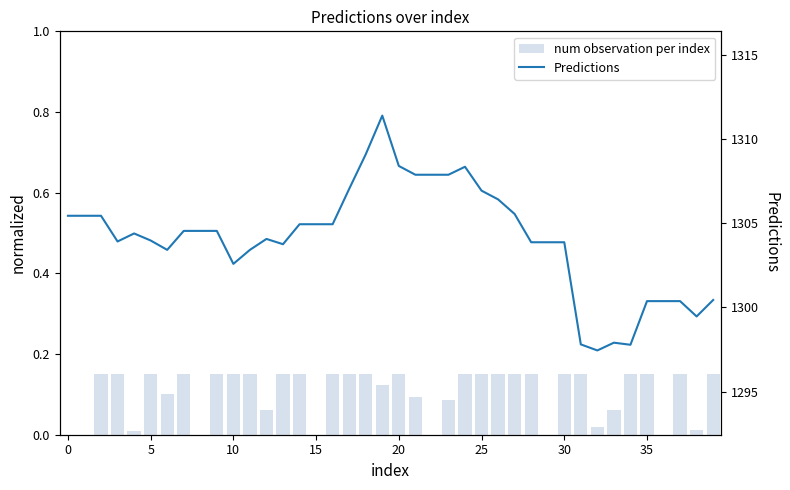

Read the Predictions value at 18.

1309.1